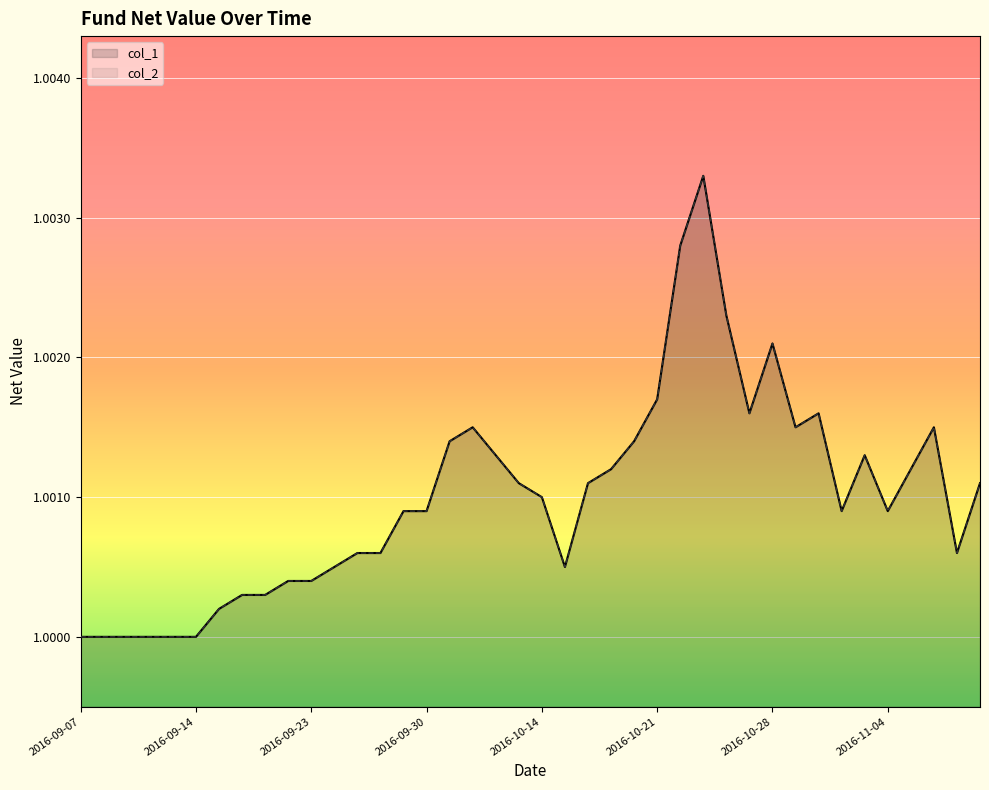

List the series in order of their peak value, lowest first.

col_1, col_2